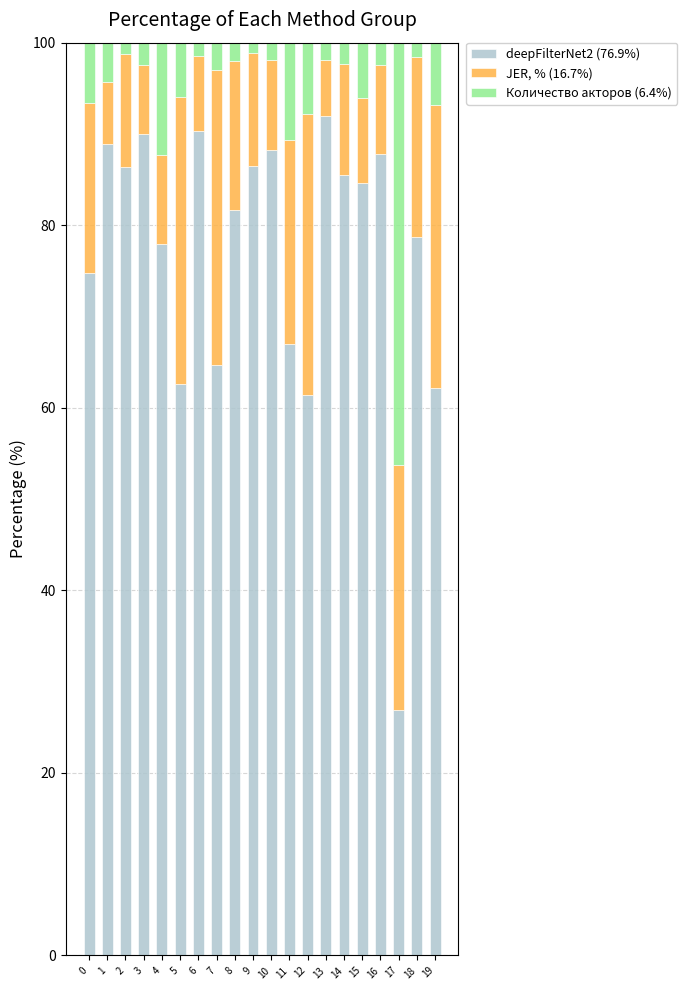

Is it true that deepFilterNet2 (76.9%) equals 133.4 at 10?

False